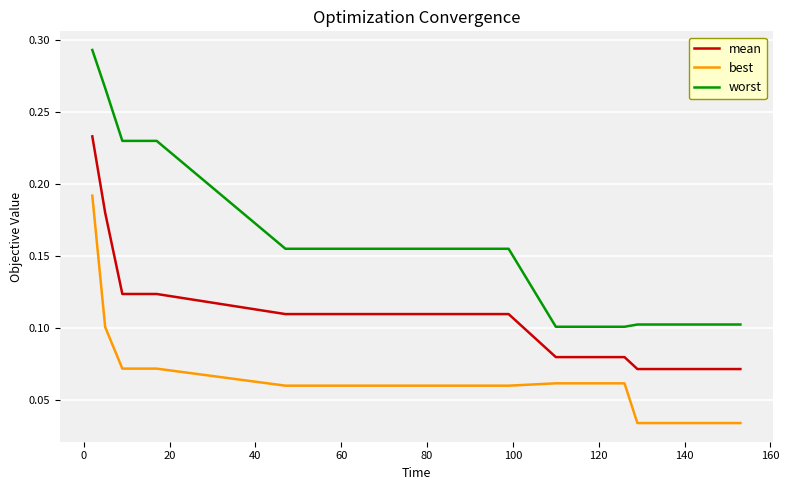

True or false: worst and best cross at least once.

False